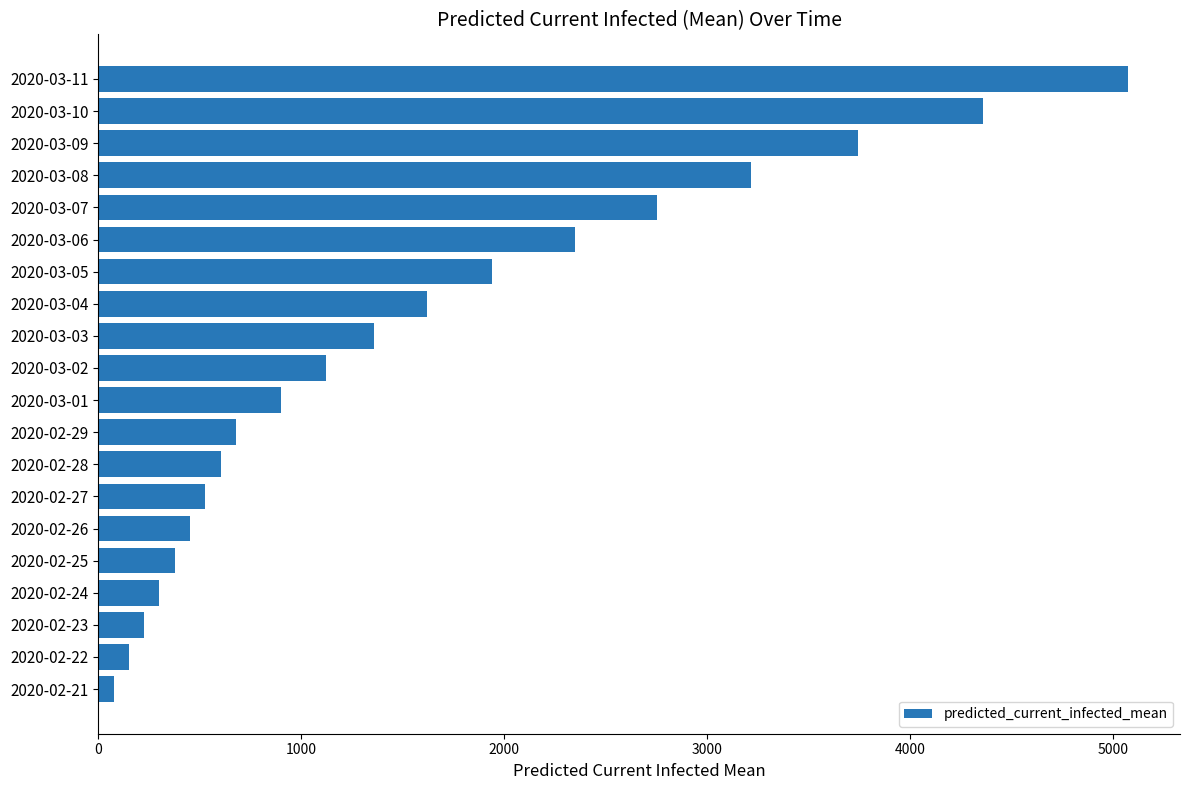

What is the average value?

1591